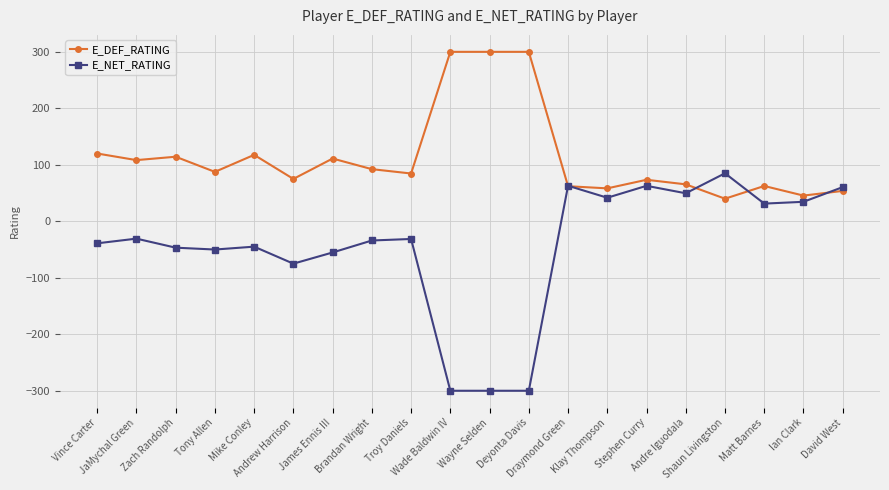

At which category does E_NET_RATING reach its first local peak?

JaMychal Green